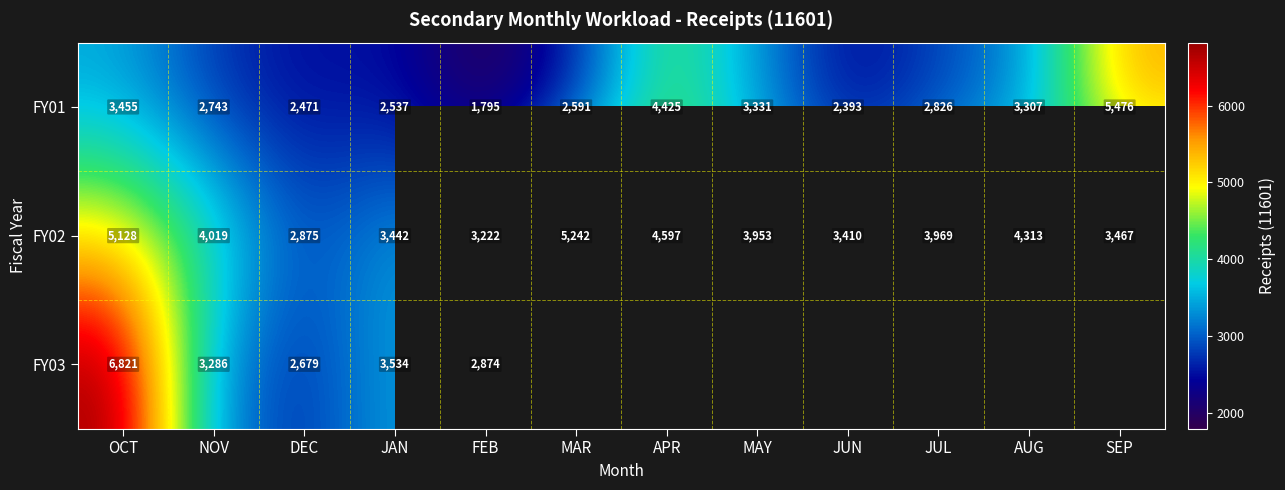

Where is FY02 nearest to the value 4058?

NOV